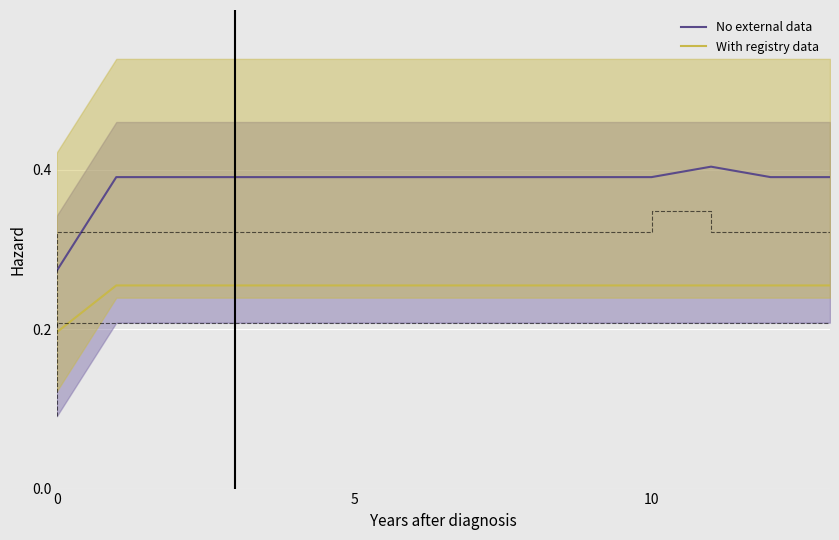

List the series in order of their overall mean, highest first.

No external data, With registry data